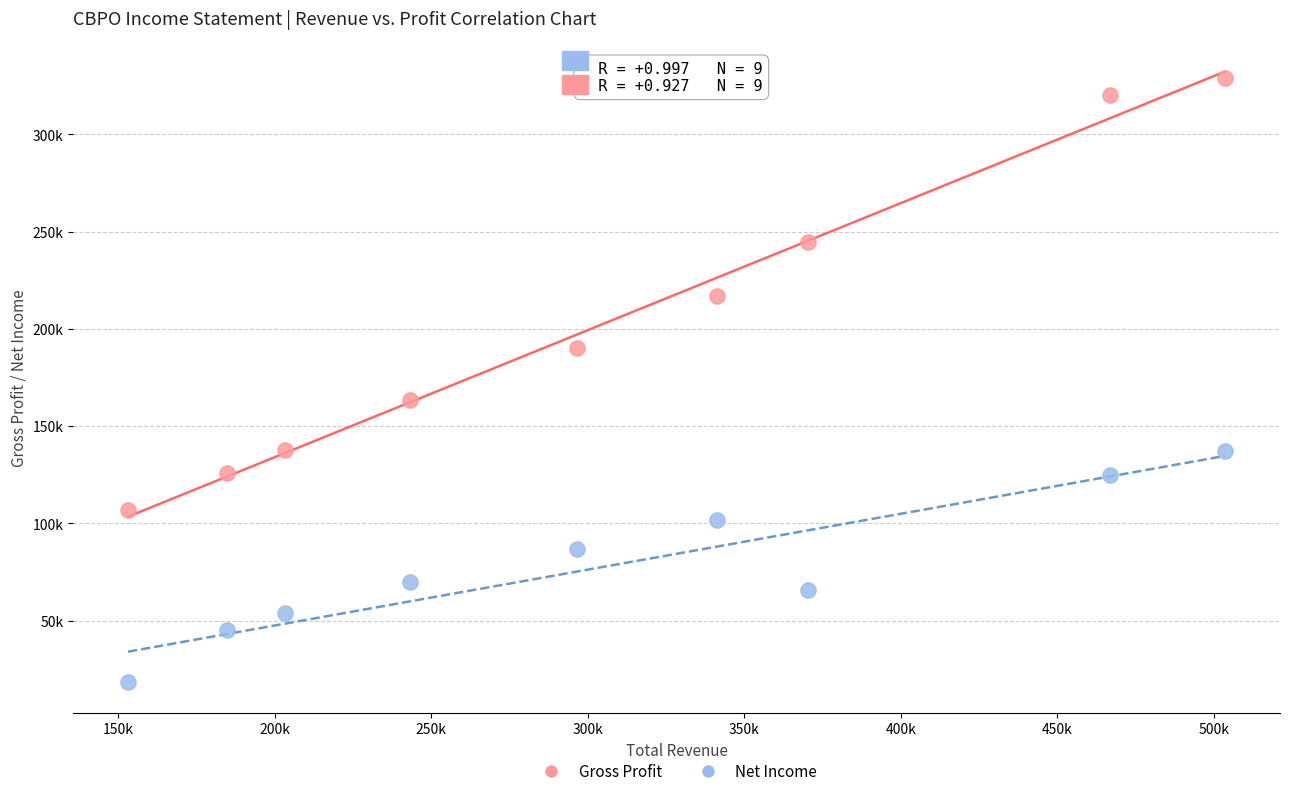

Which series reaches the maximum Y coordinate?

Gross Profit